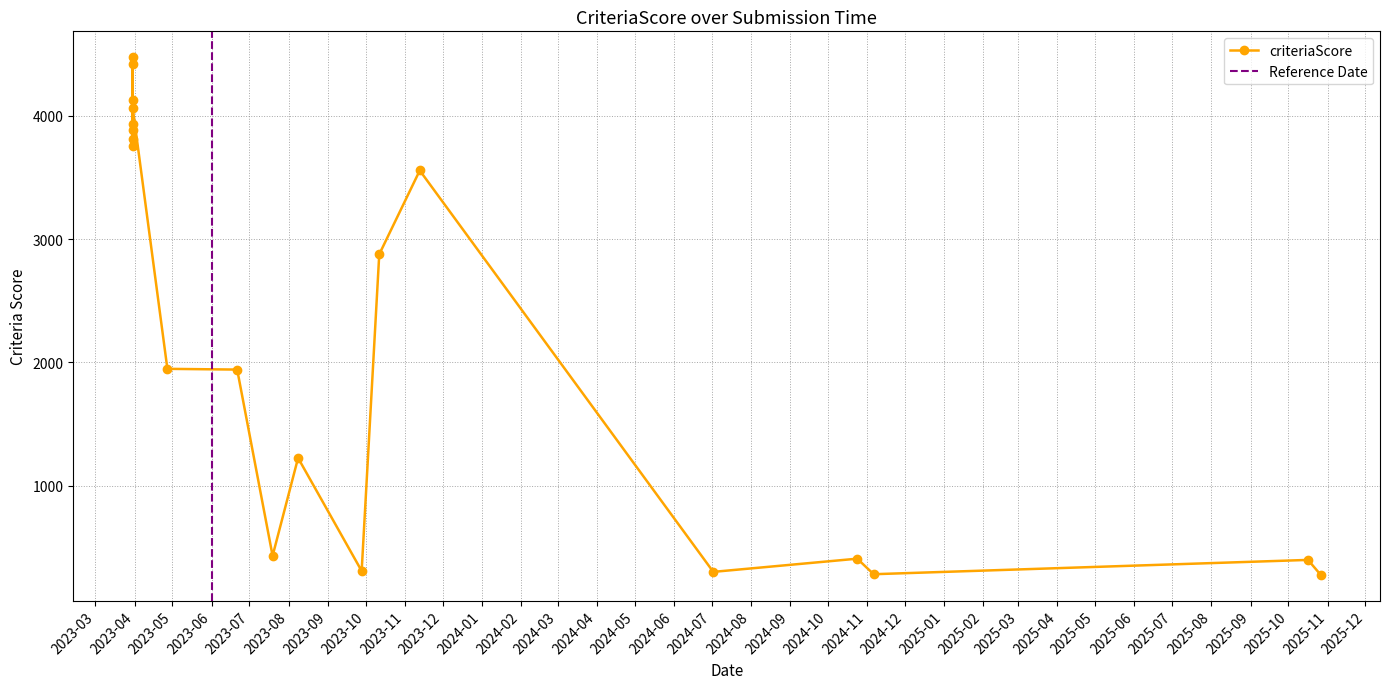

At which label is the value closest to 2376?

9